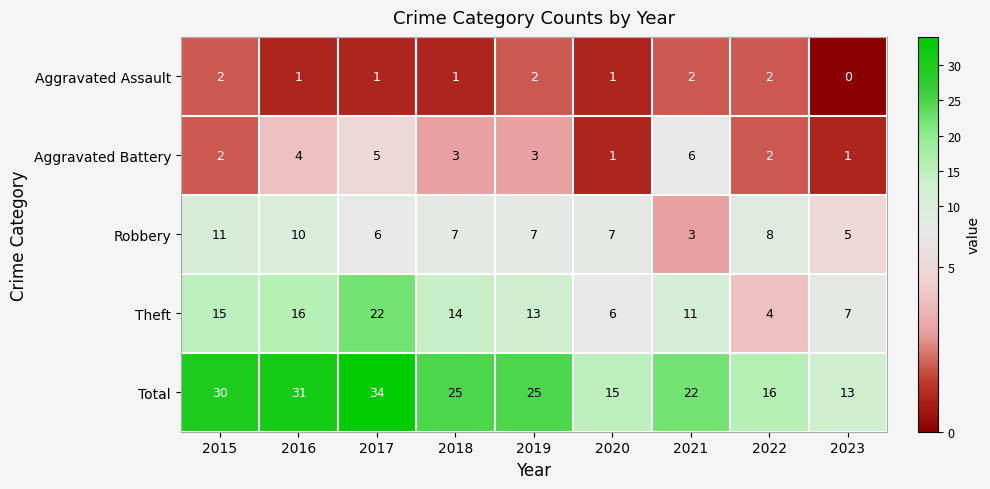

The Aggravated Battery series shows 1 at 2022. True or false?

False